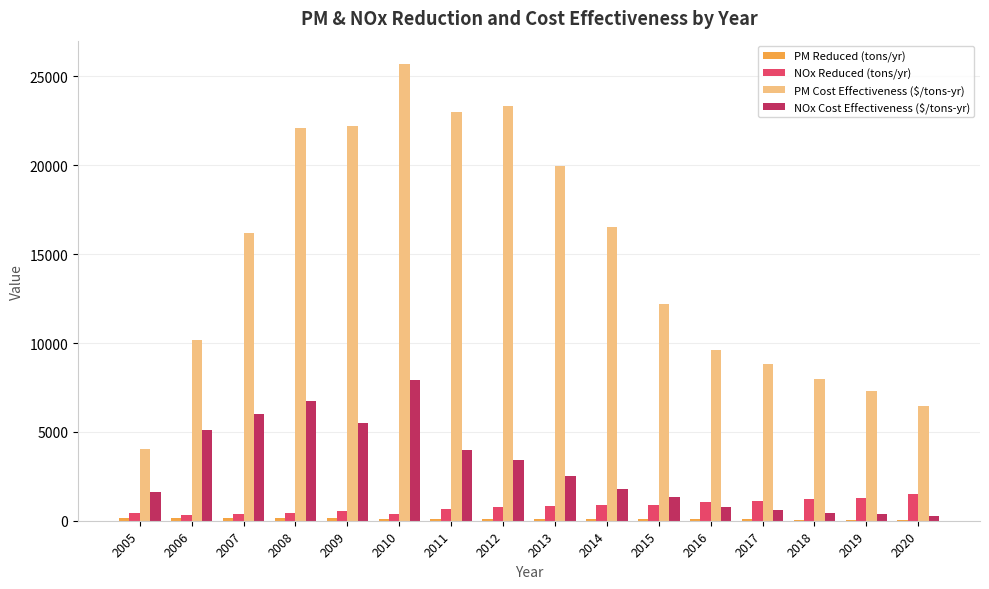

What is the difference between the PM Cost Effectiveness ($/tons-yr) values at 2012 and 2019?

16034.9